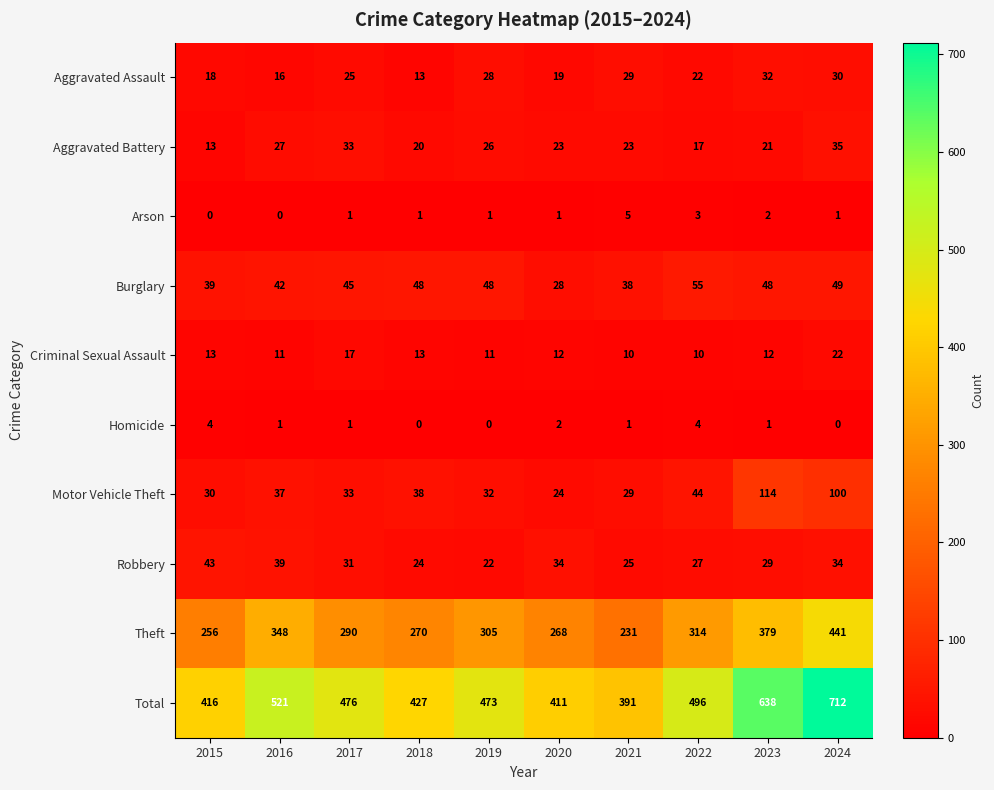

What is the difference between the second highest and second lowest values in the Total series?

227